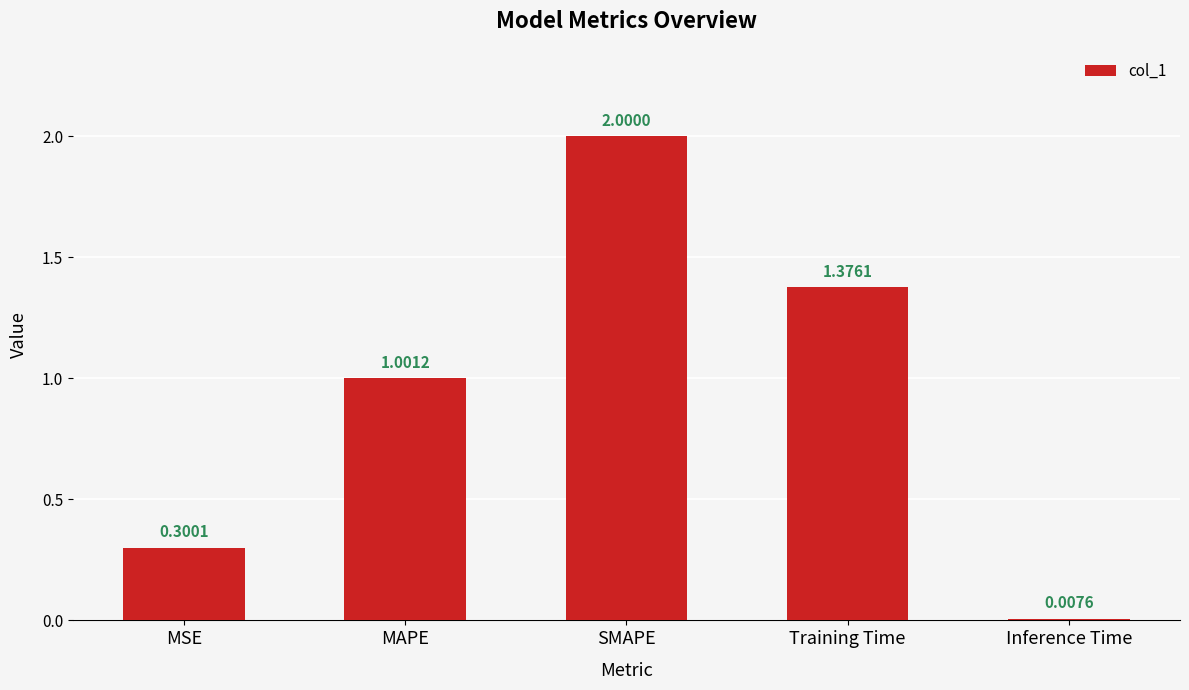

At which category does the chart reach its minimum across all series?

Inference Time